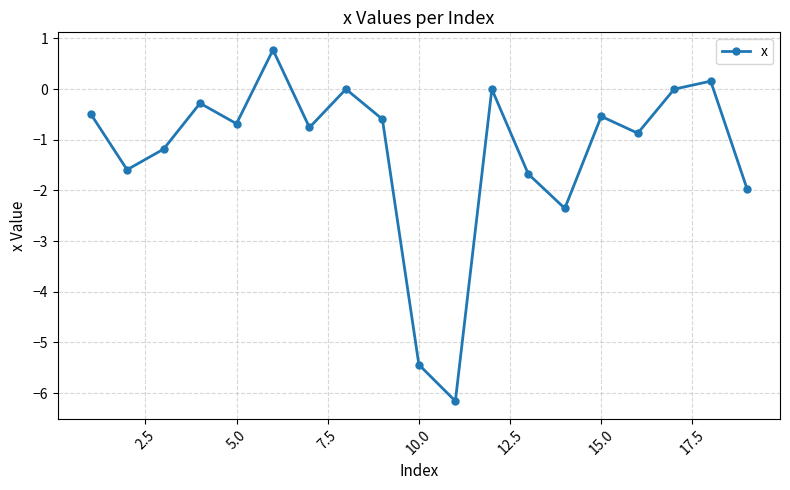

What is the maximum value shown in the chart?

0.8